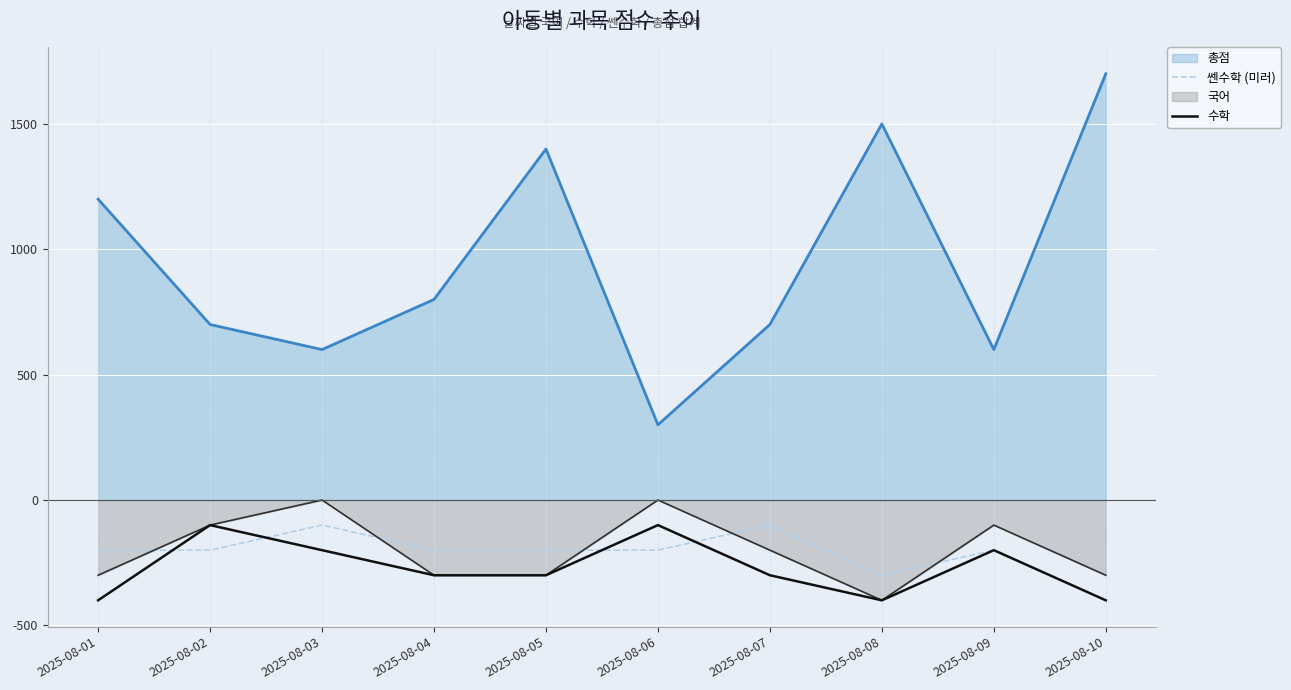

Which has a higher value, 2025-08-05 or 2025-08-01?

2025-08-05